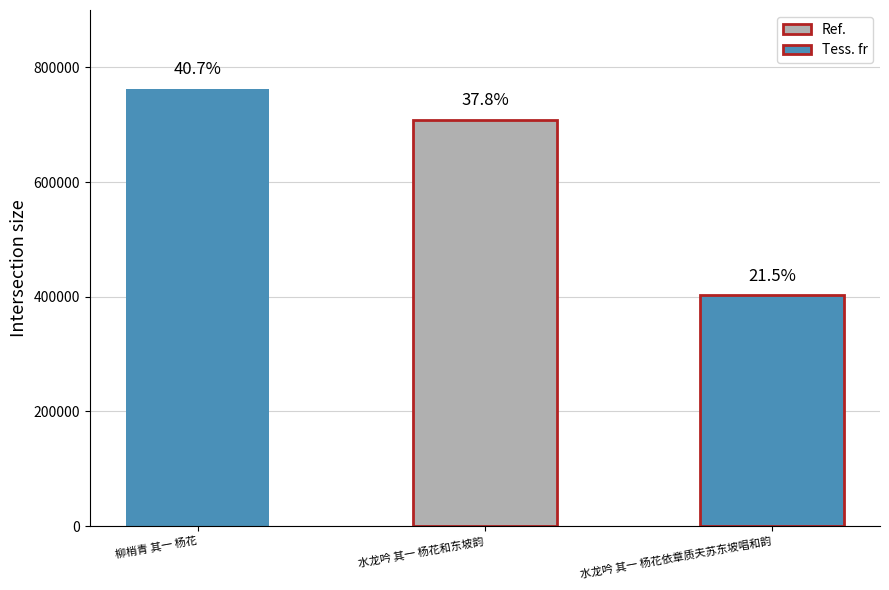

The value at 水龙吟 其一 杨花依章质夫苏东坡唱和韵 is 124920. True or false?

False